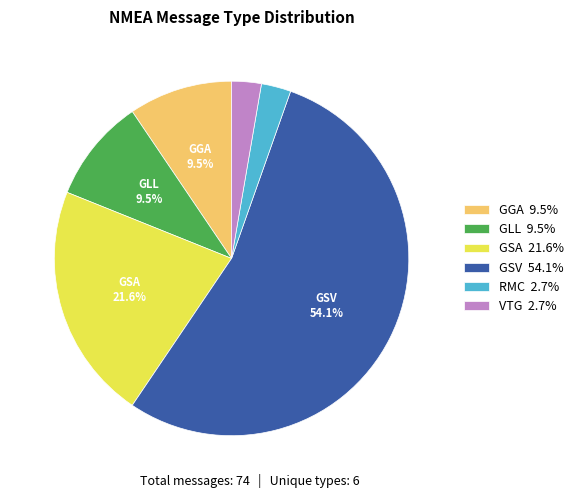

Is there a majority slice in this chart?

Yes